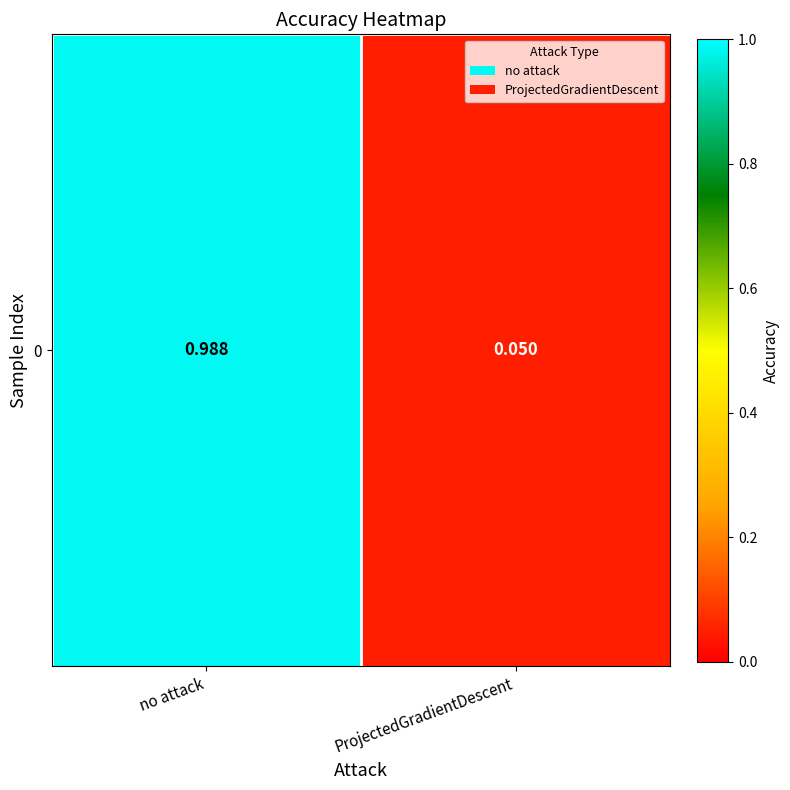

What is the greatest value displayed?

1.0